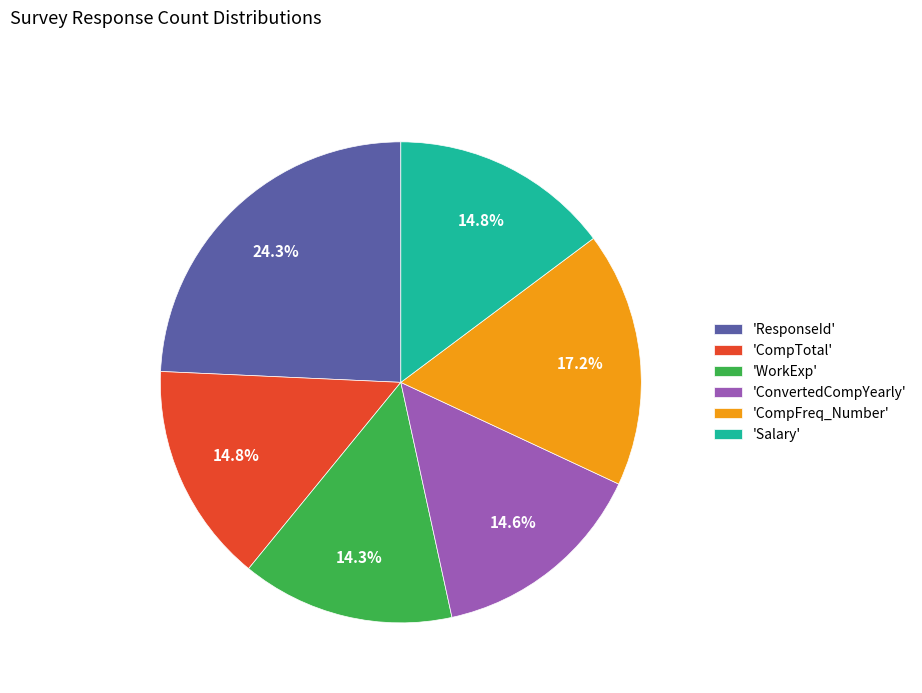

What is the ratio of the value at 'ConvertedCompYearly' to the value at 'ResponseId'?

0.6